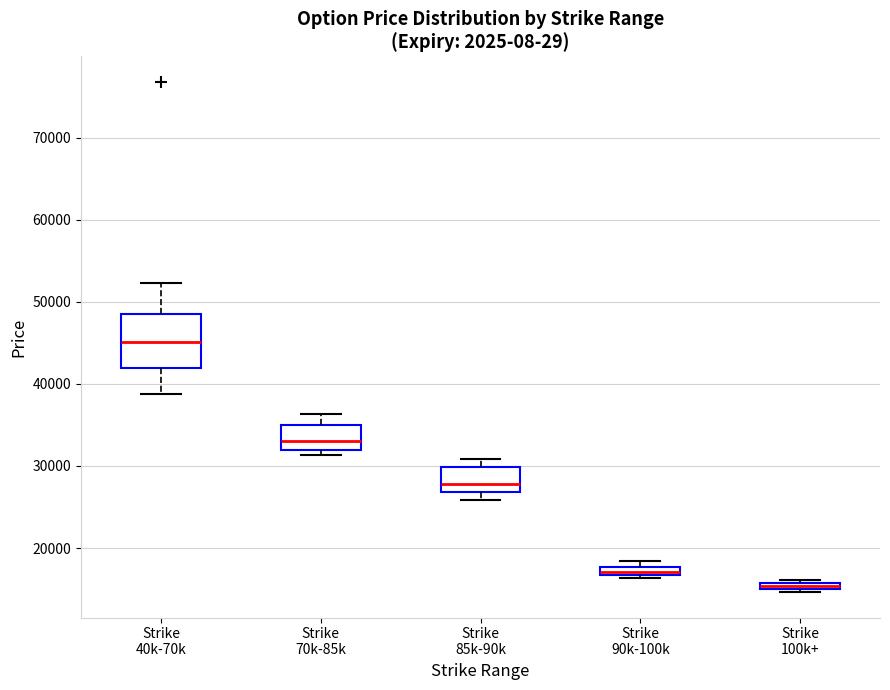

Which box has the lowest median line?

Strike 100k+